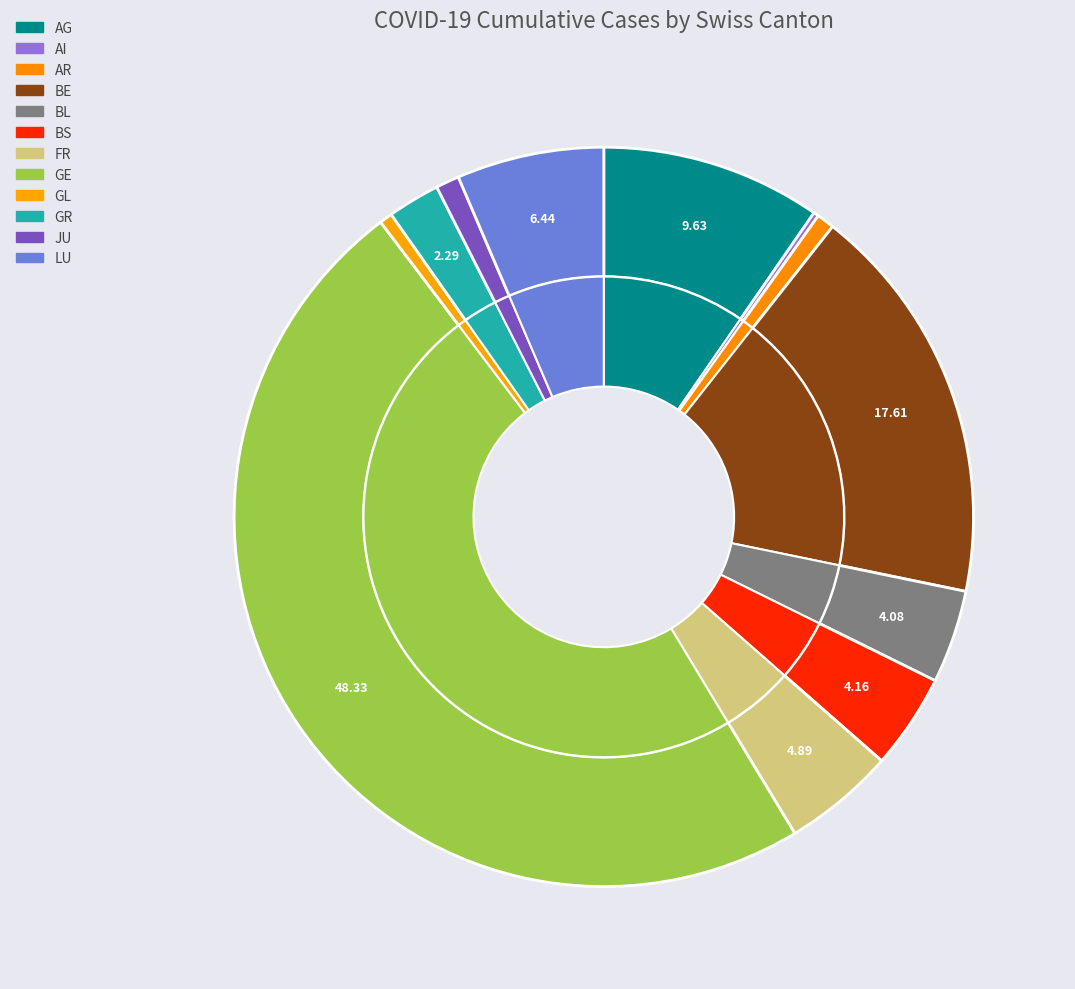

Is there a majority slice in this chart?

No